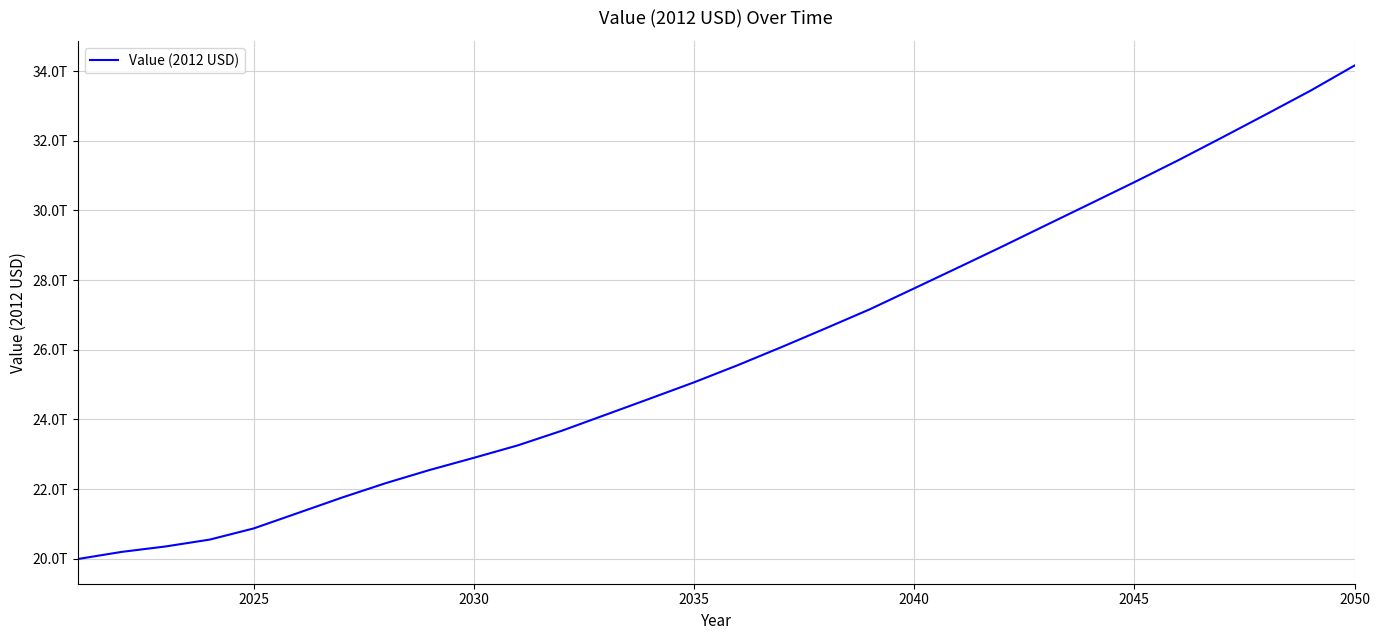

Does the chart have visible grid lines?

Yes